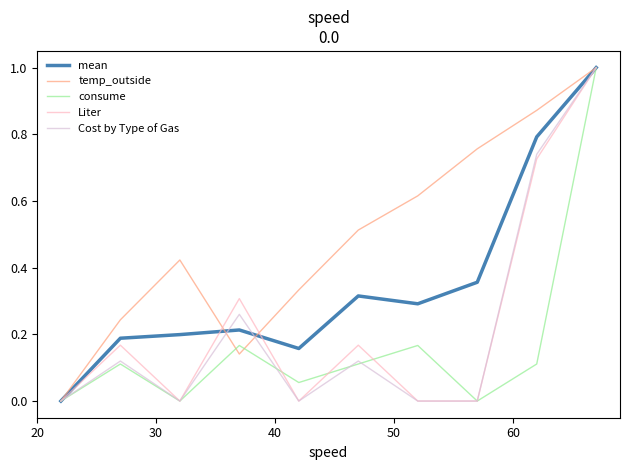

Which series has the largest total across all categories?

temp_outside